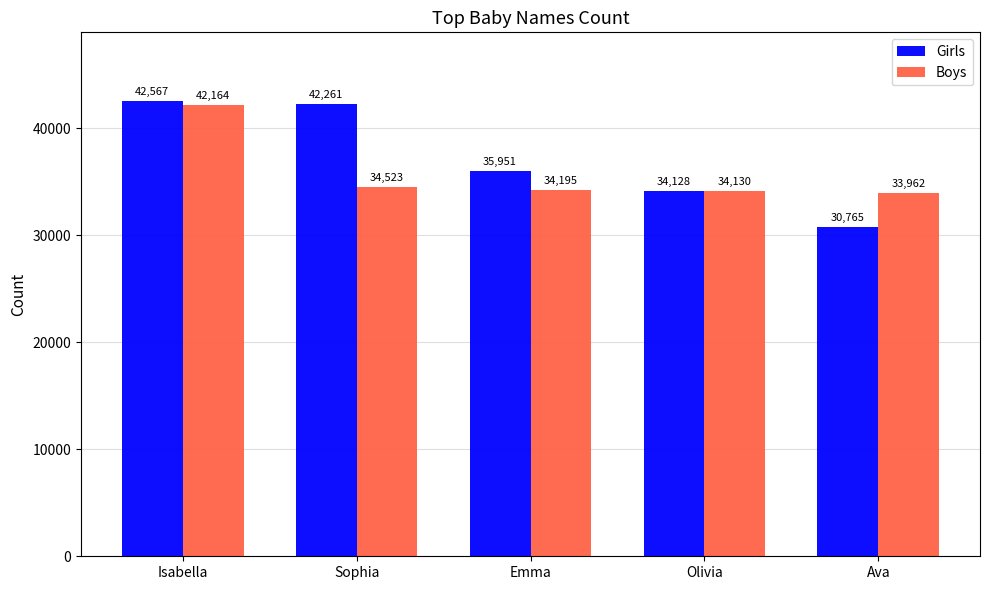

What is the average value of the Girls series?

37134